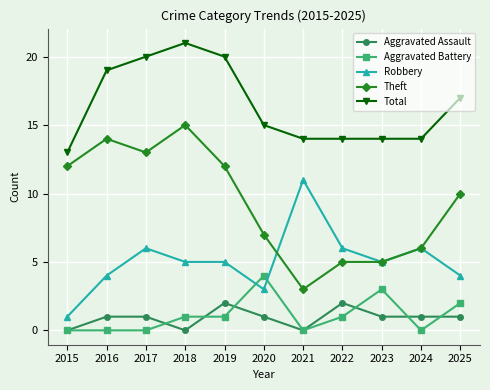

The value of Aggravated Assault at 2019 is 2. True or false?

True